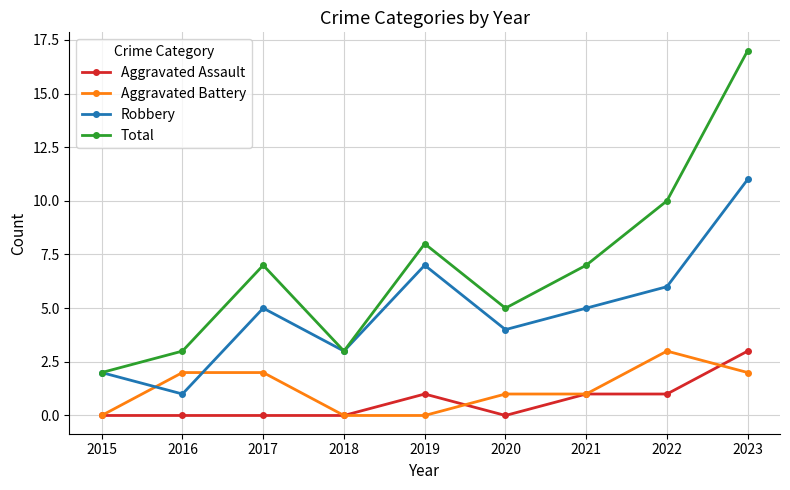

Does the chart display data point markers on the line(s)?

Yes